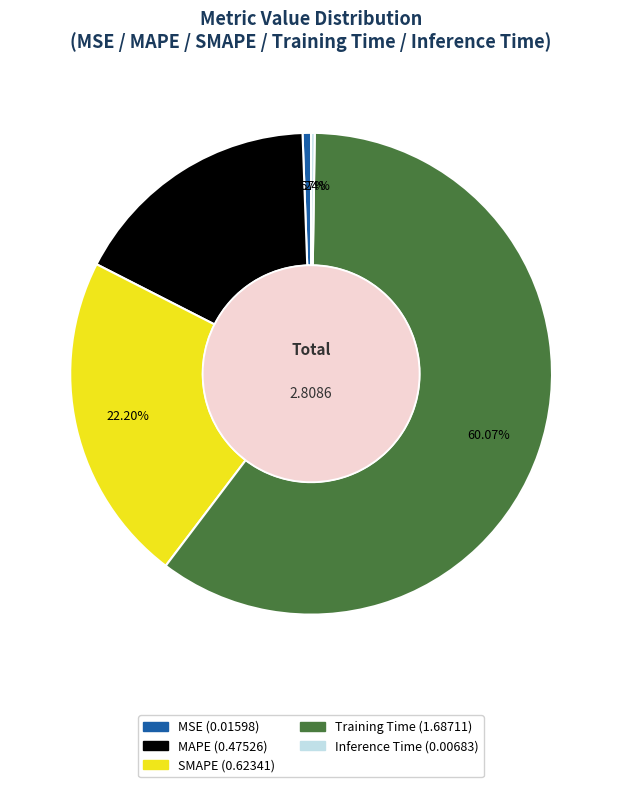

The Training Time slice represents 60% of the pie. True or false?

True